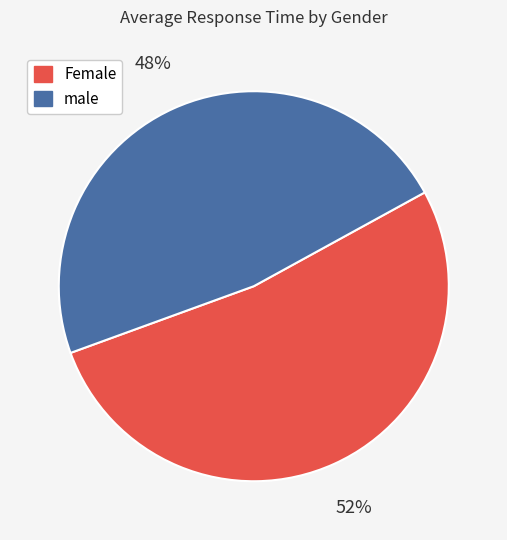

How many slices are in this pie chart?

2